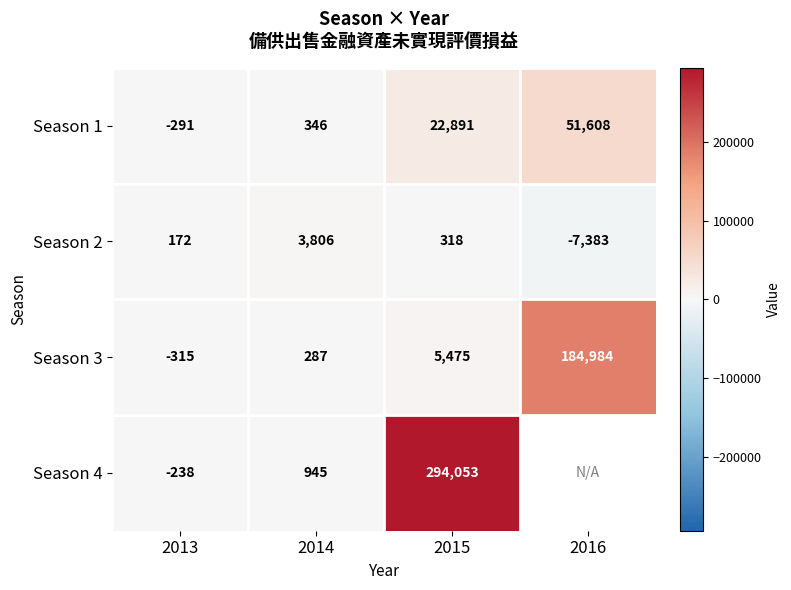

Which has a higher value, 2016 or 2015?

2016